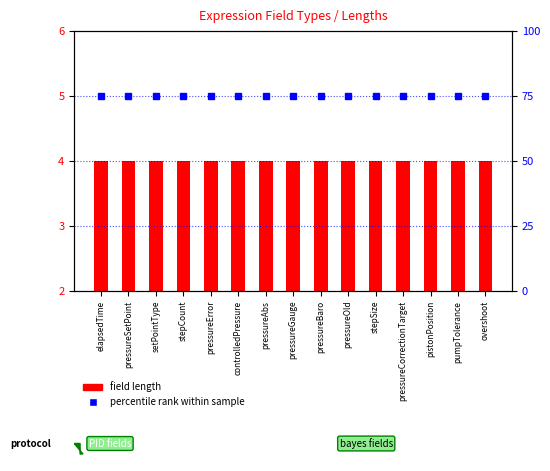

Is the value of field length at overshoot greater than the value of percentile rank within sample at pressureGauge?

No